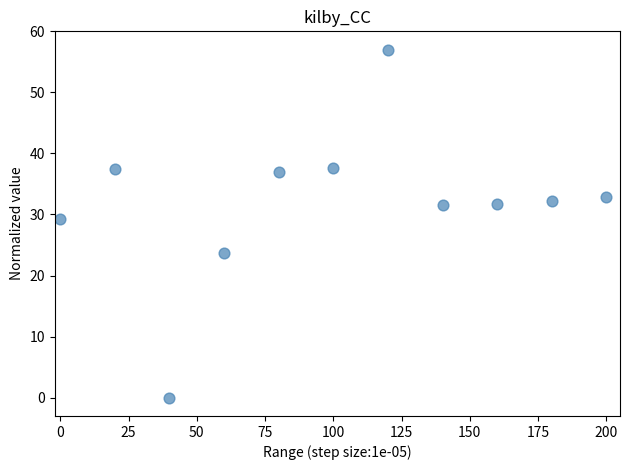

What is the average X value?

100.0